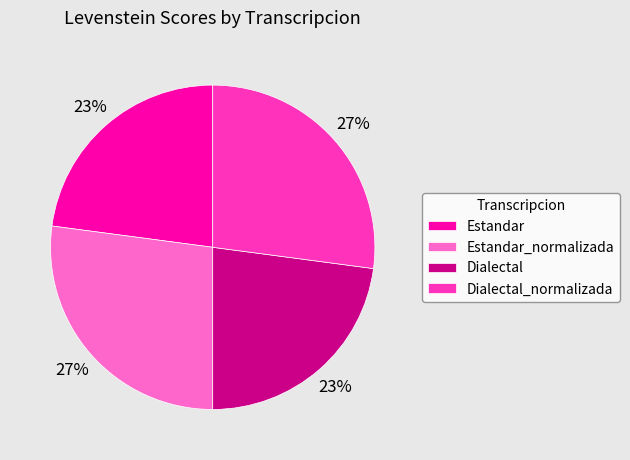

To the nearest percent, what is the combined percentage of Dialectal_normalizada and Estandar_normalizada?

54%